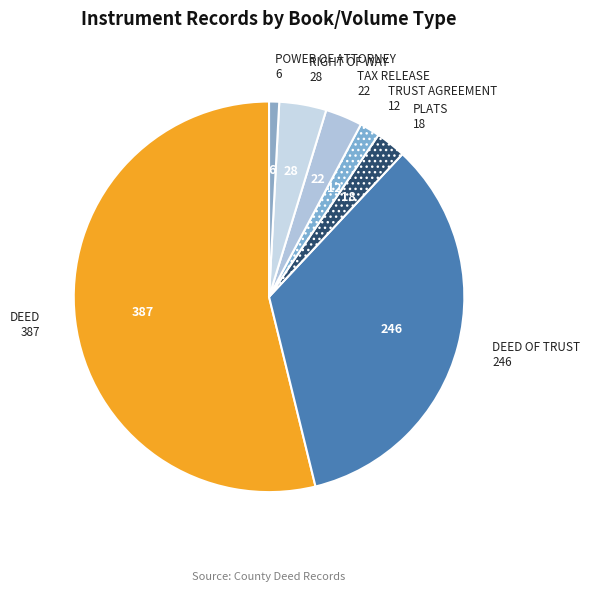

To the nearest percent, what is the difference between the largest and smallest slice percentages?

53%